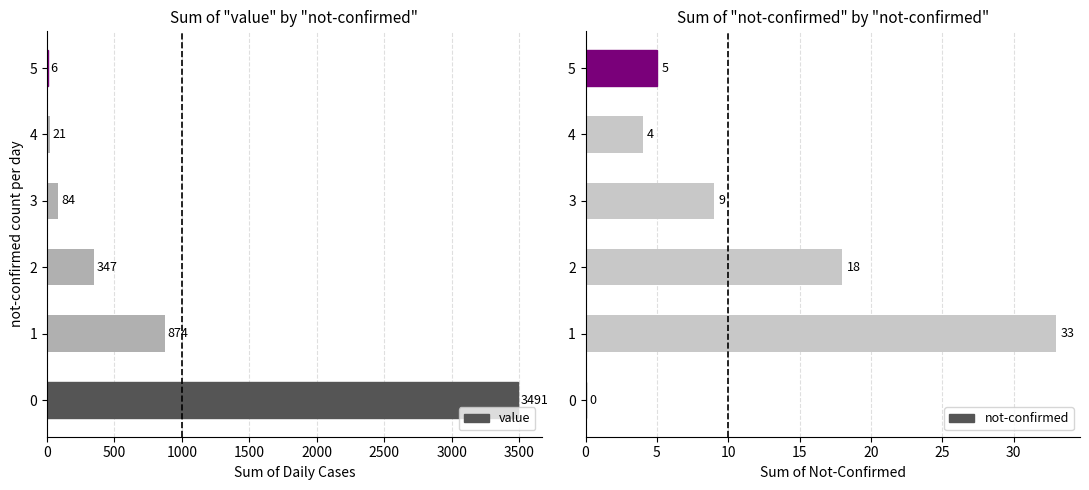

How many data points in value are above 347?

2